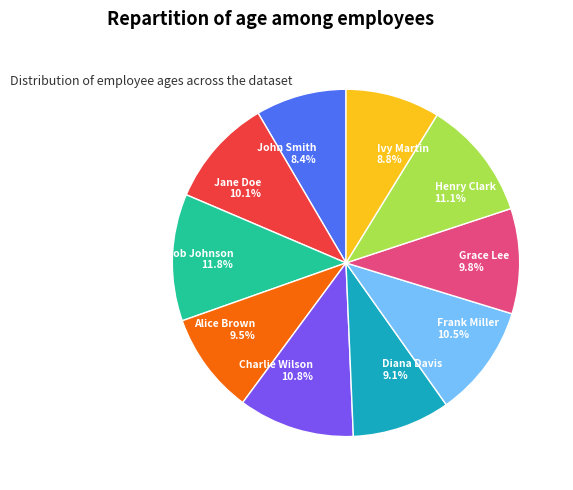

The Frank Miller slice represents 17% of the pie. True or false?

False